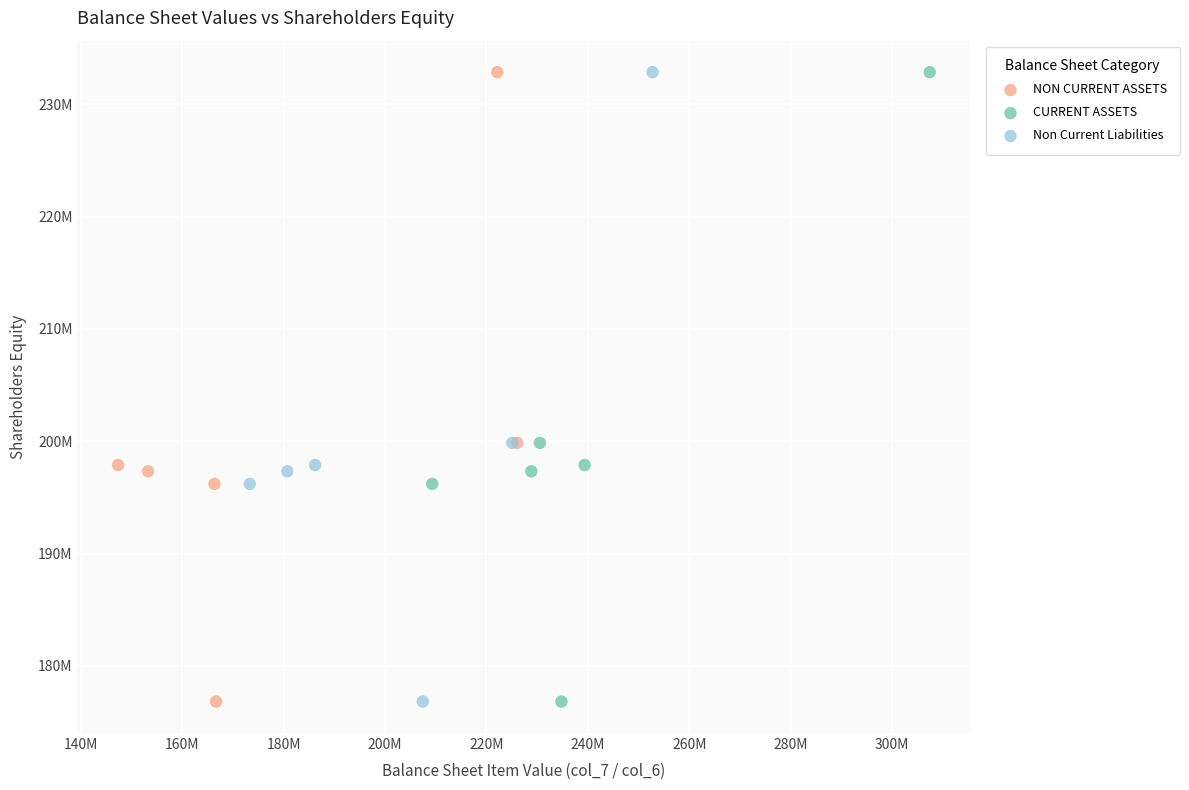

What are all the series names shown in the legend?

NON CURRENT ASSETS, CURRENT ASSETS, Non Current Liabilities